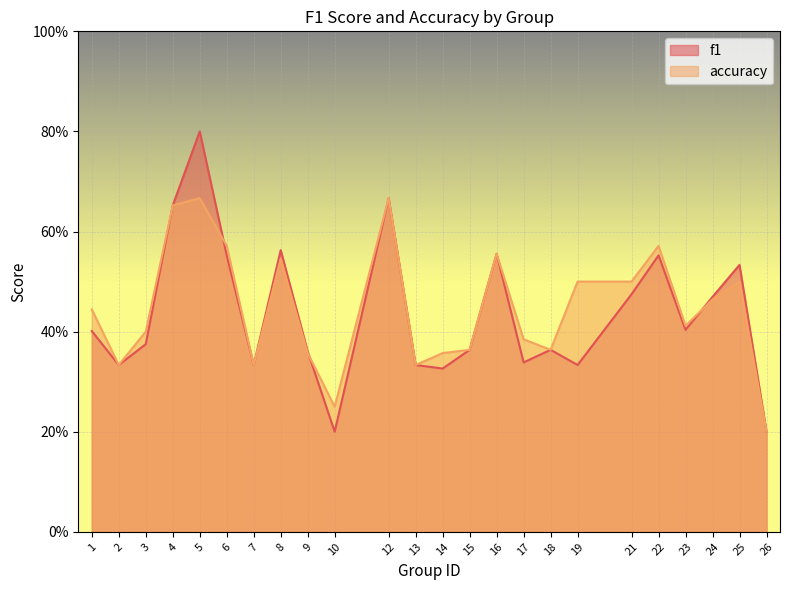

Does the chart display data point markers on the line(s)?

No